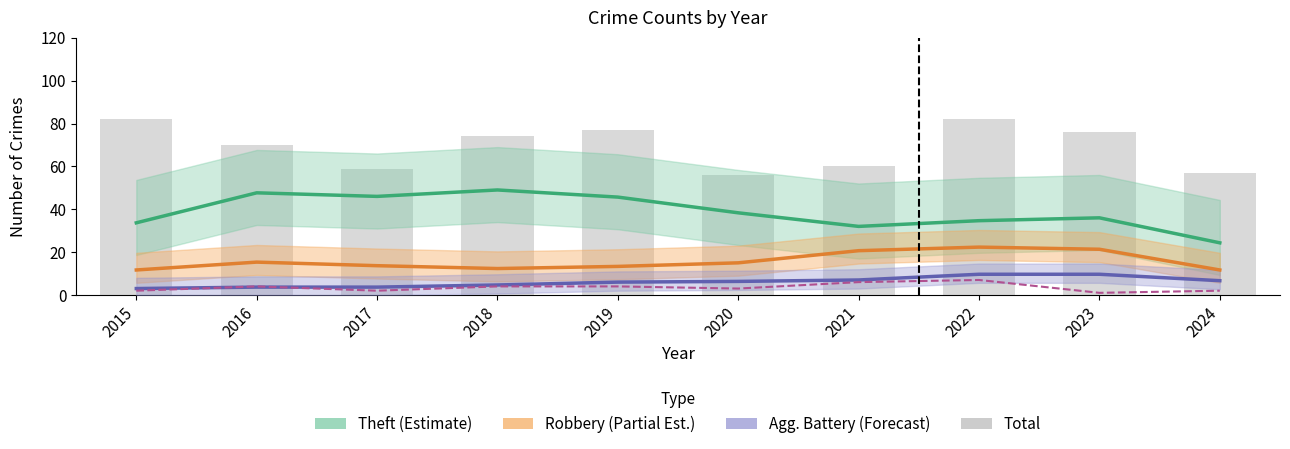

What is the difference between the maximum and minimum values in the Theft (Estimate) series?

24.7